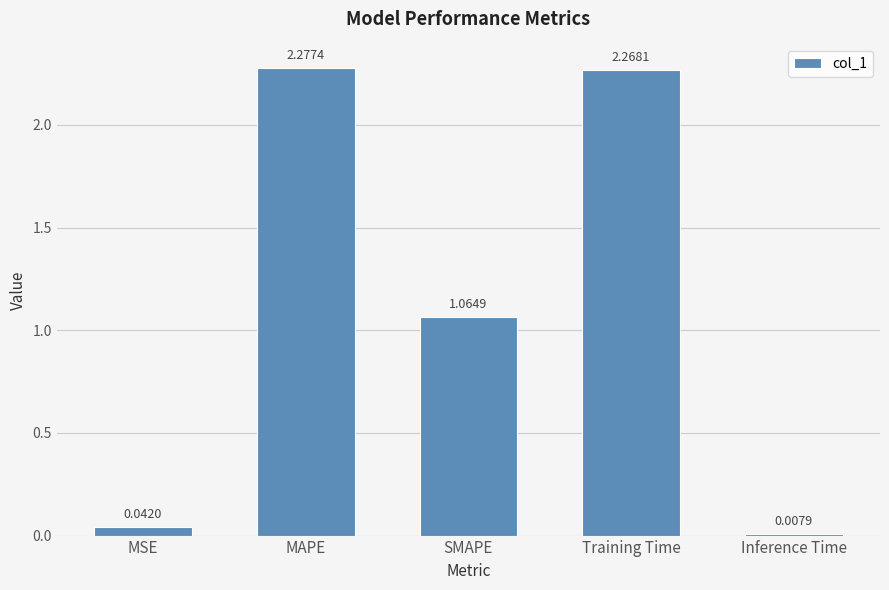

Are the bars horizontal?

No